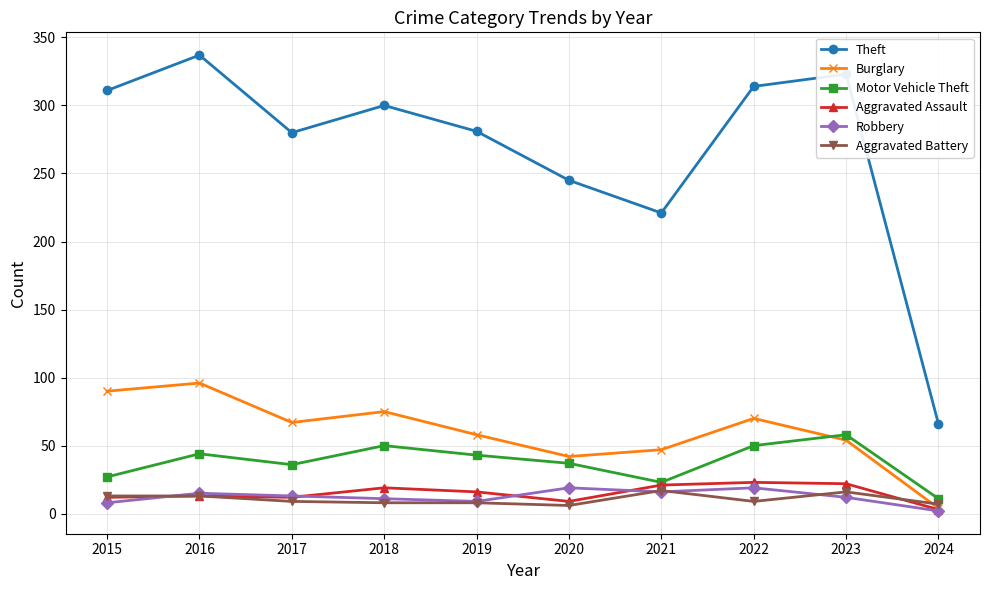

What is the difference between the highest and lowest values at 2018?

292